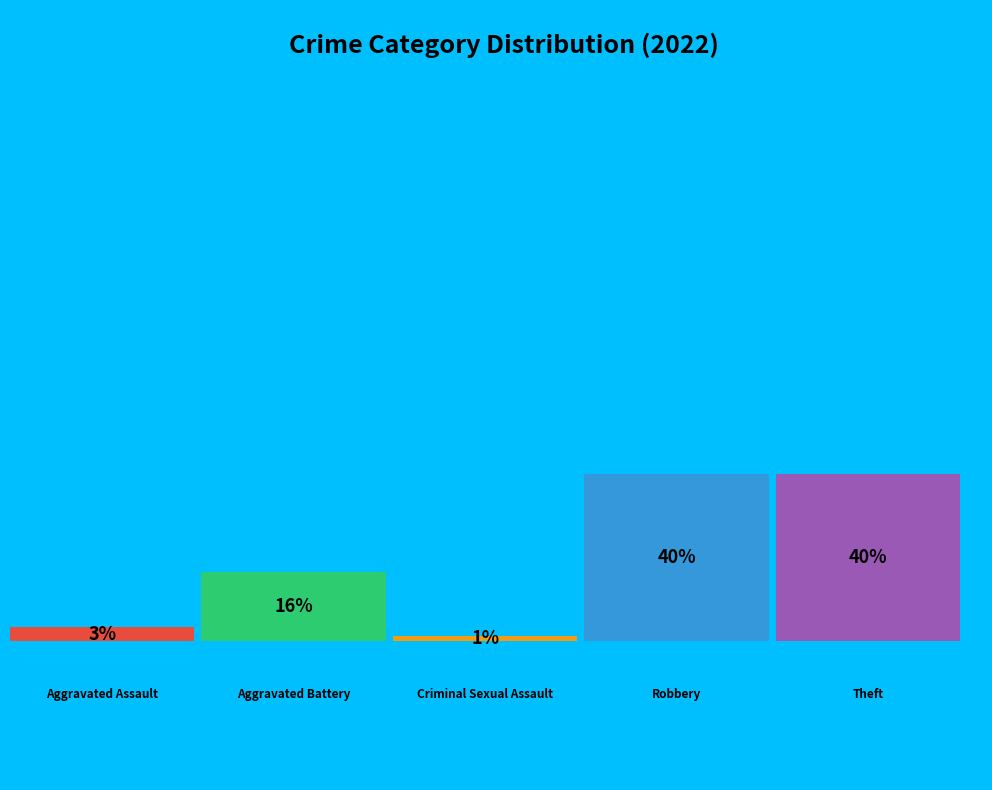

Count the number of slices in the pie.

5